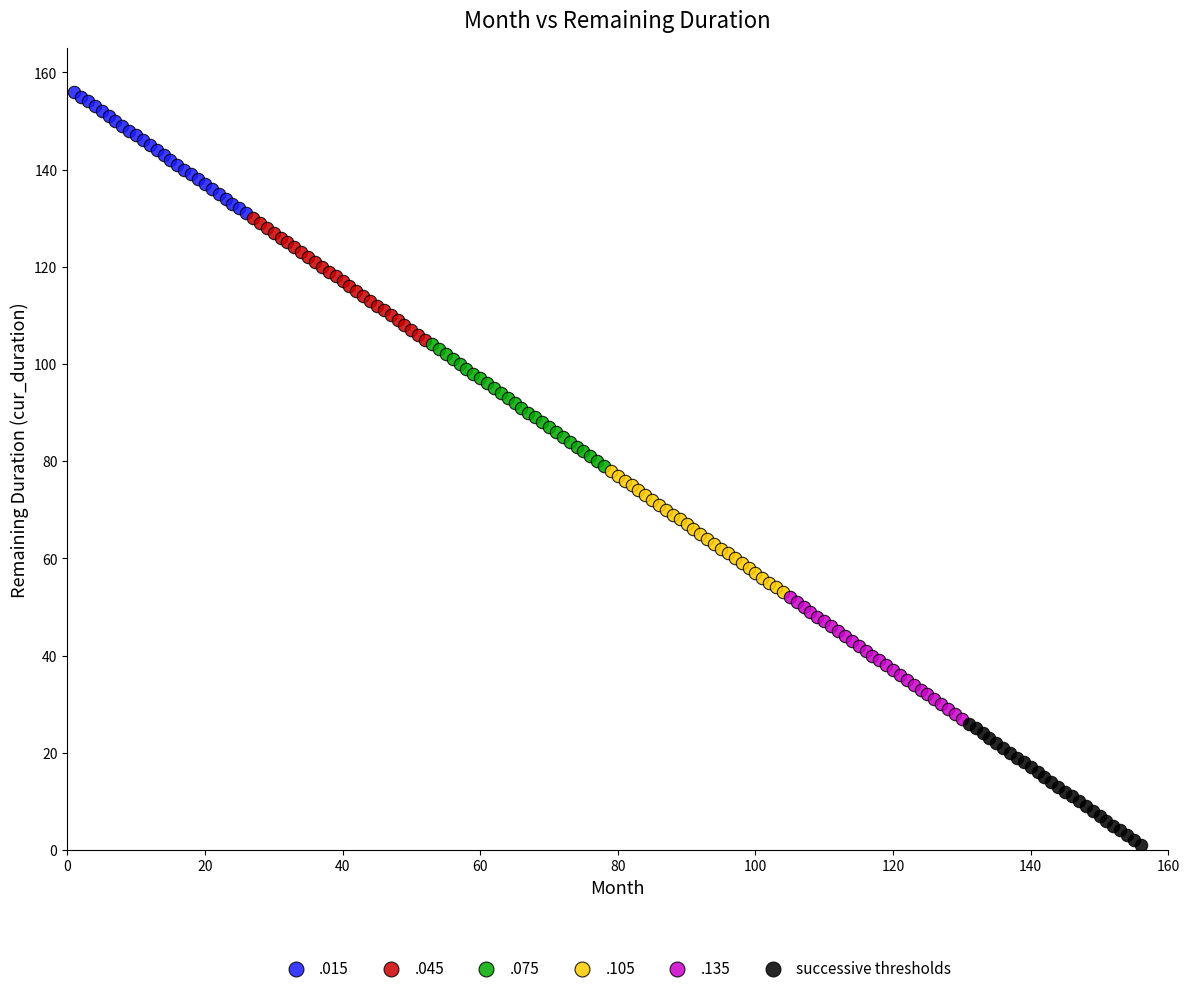

Which series contains the highest Y value?

.015